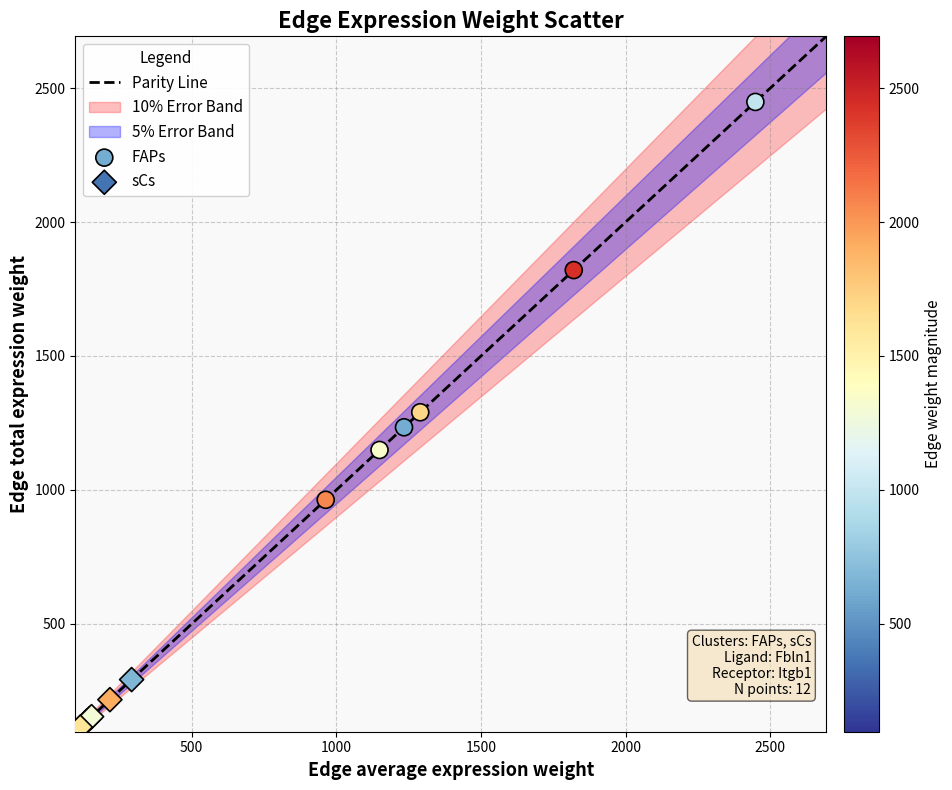

Which series reaches the minimum Y coordinate?

sCs